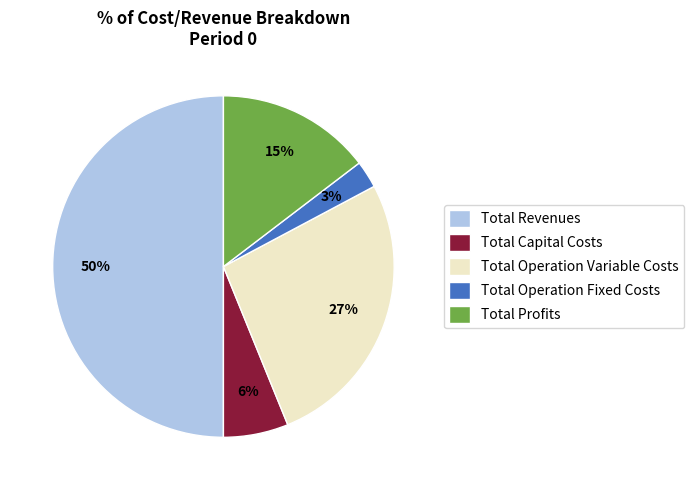

To the nearest percent, what is the difference between the Total Operation Variable Costs and Total Revenues slice percentages?

23%